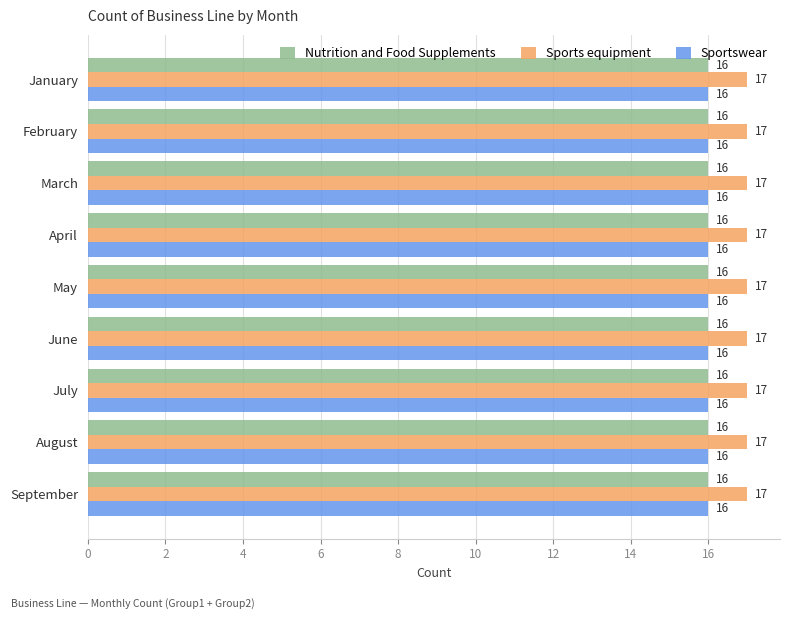

What is the smallest value displayed?

16